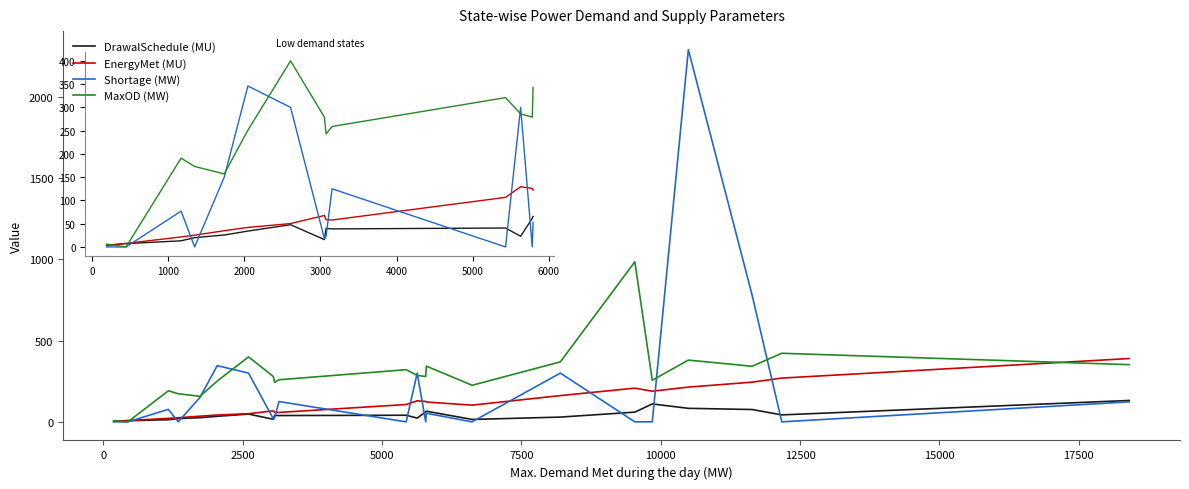

Which series has the widest spread of values?

Shortage (MW)